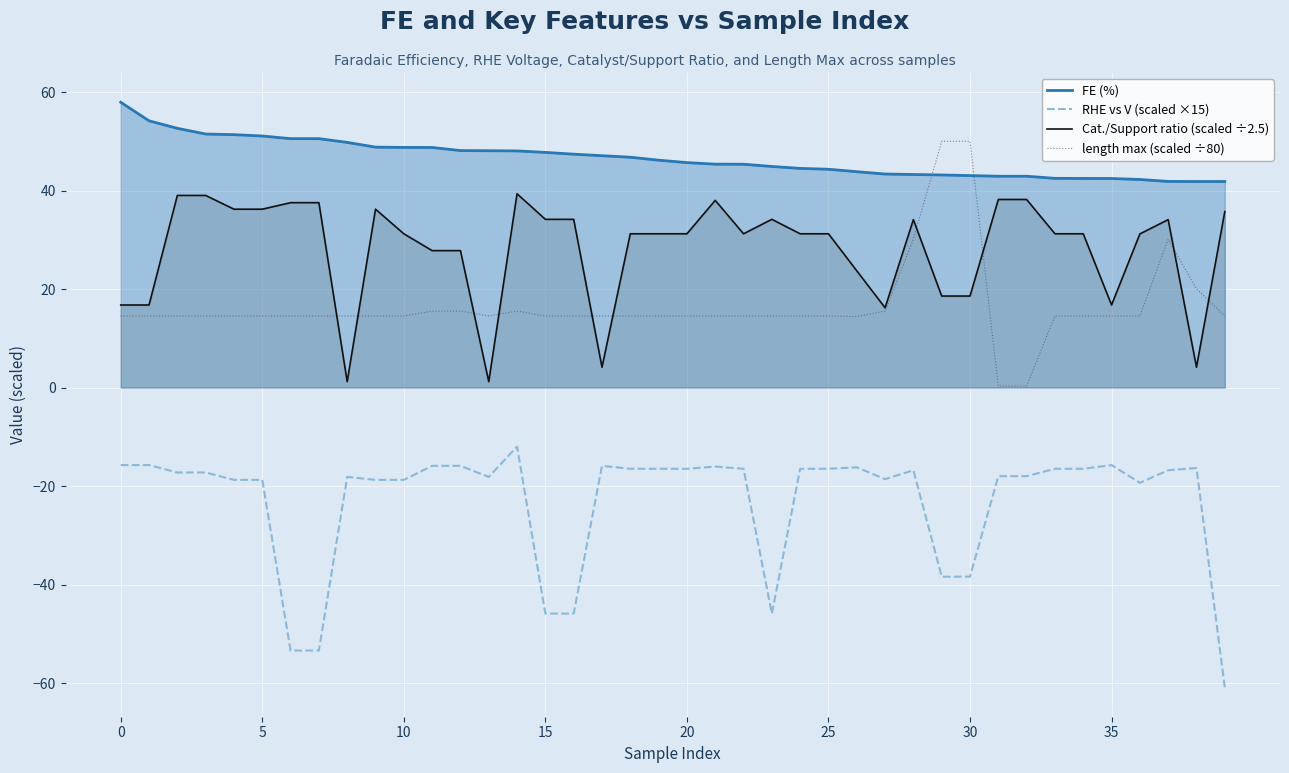

What is the greatest value displayed?

57.9